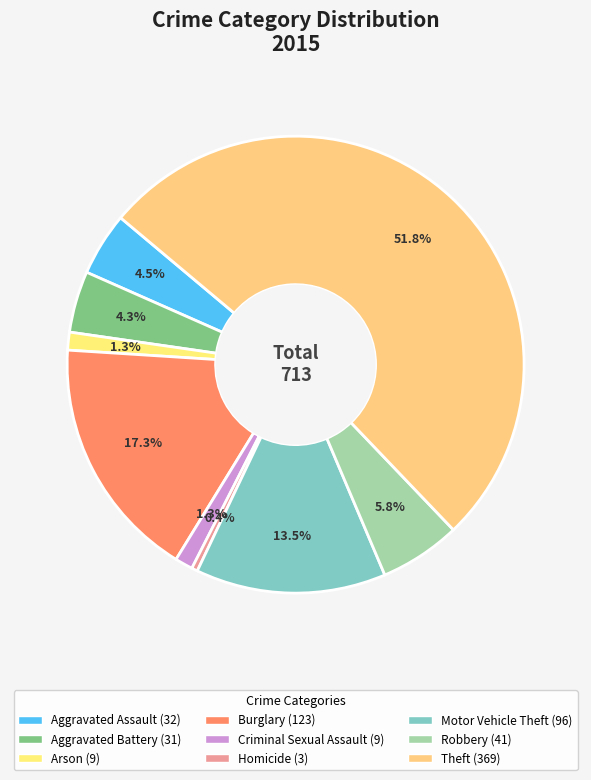

How many slices are in this pie chart?

9